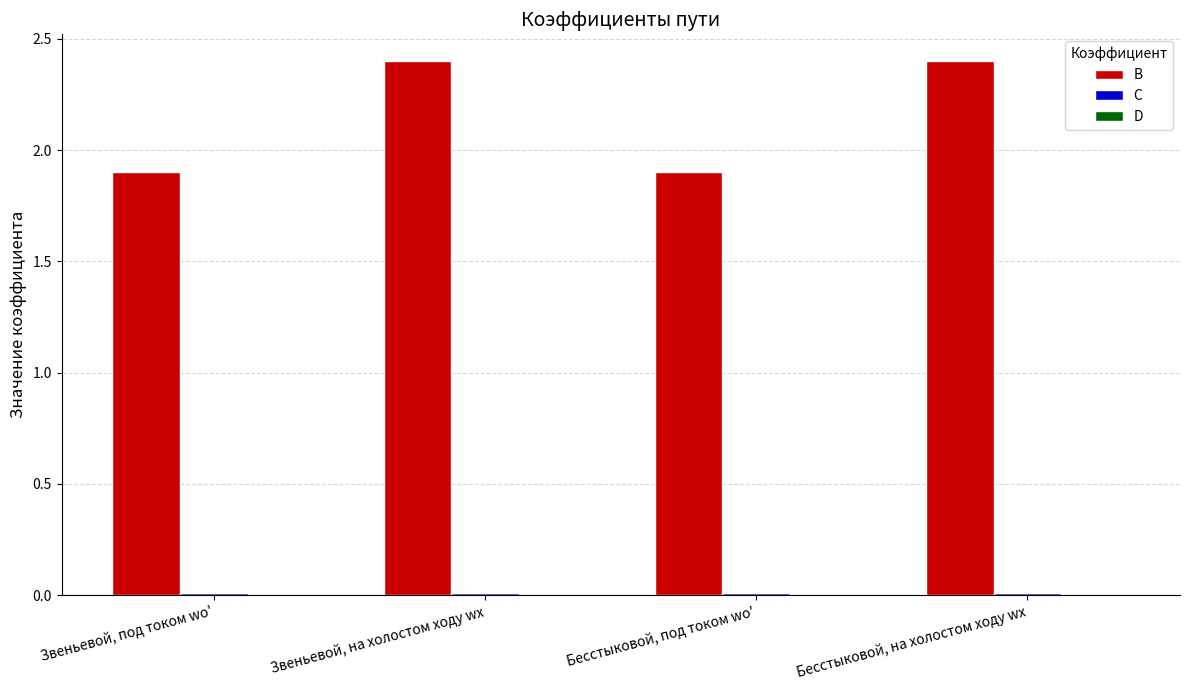

How many data points does each series have?

4